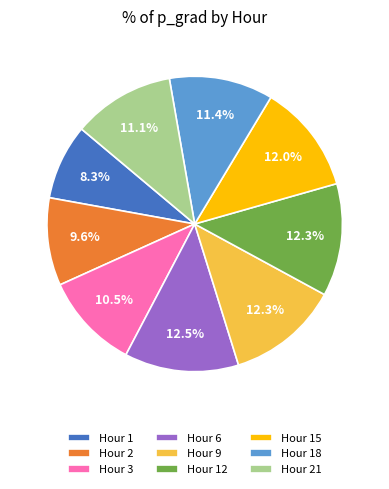

How many slices are in this pie chart?

9